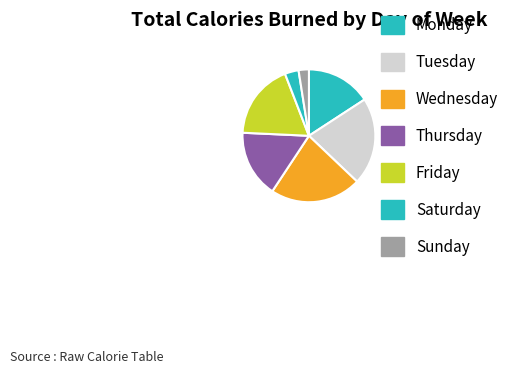

Is it true that Saturday is 3% of the pie?

True